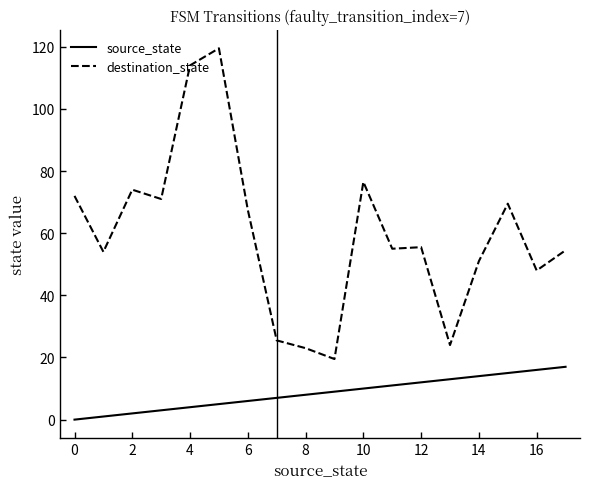

What is the difference between the maximum and second lowest values in the destination_state series?

96.5